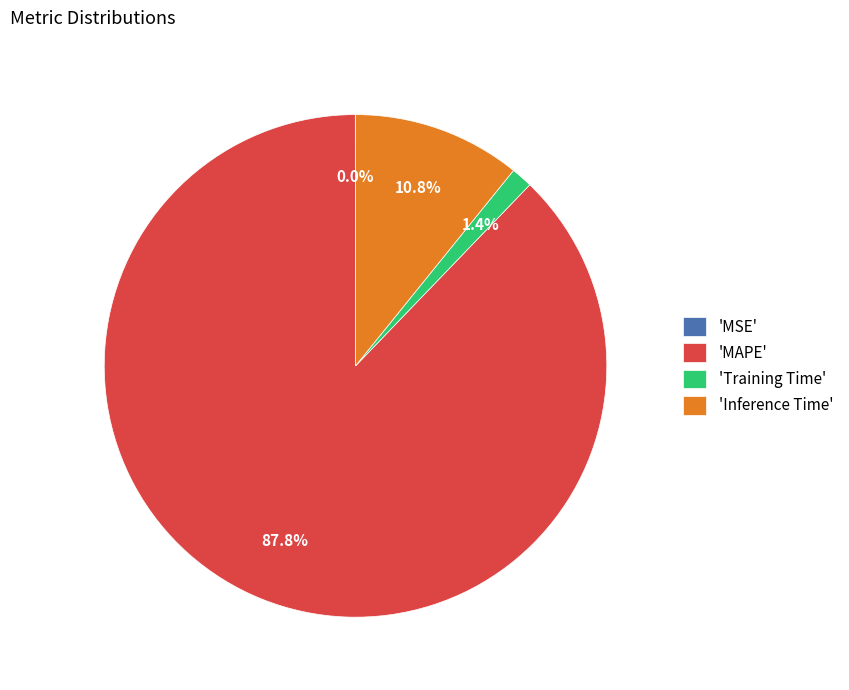

Which slice is the largest?

'MAPE'